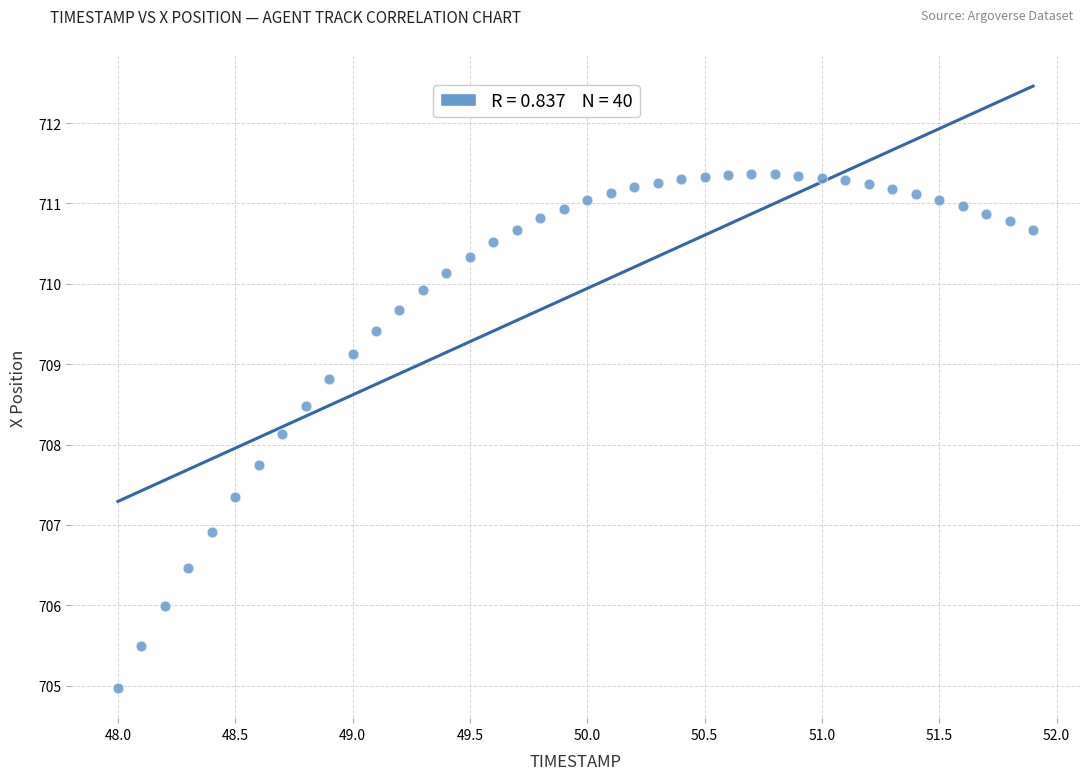

What is the range of X values (max minus min)?

3.9